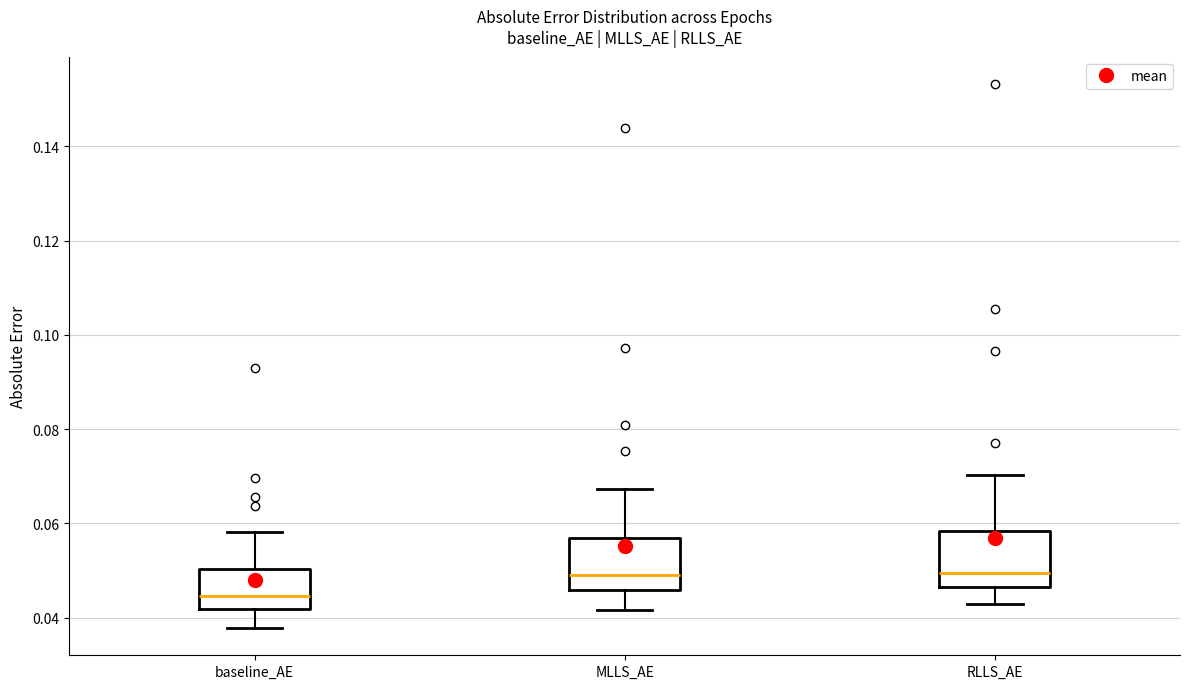

Reading left to right, read every box against the y-axis: the position of its median line, the range the box covers, and the ends of its whiskers. The values are not printed on the chart, so give them approximately, as read against the axis.

baseline_AE: median 0.044, box 0.042 to 0.050, whiskers 0.038 to 0.058
MLLS_AE: median 0.050, box 0.046 to 0.056, whiskers 0.042 to 0.068
RLLS_AE: median 0.050, box 0.046 to 0.058, whiskers 0.042 to 0.070